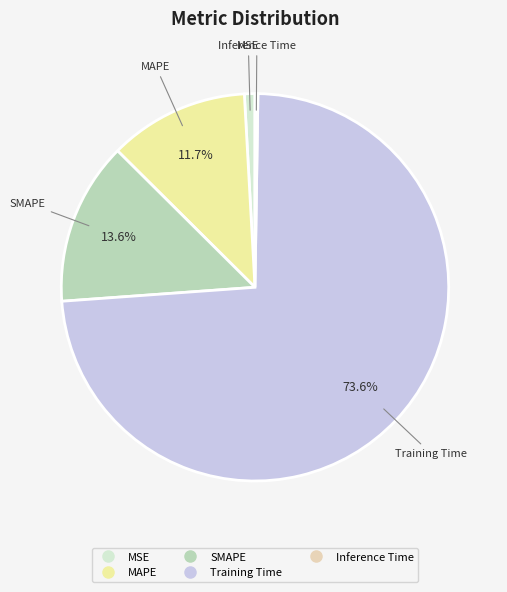

To the nearest percent, what percentage of the pie is Training Time?

74%